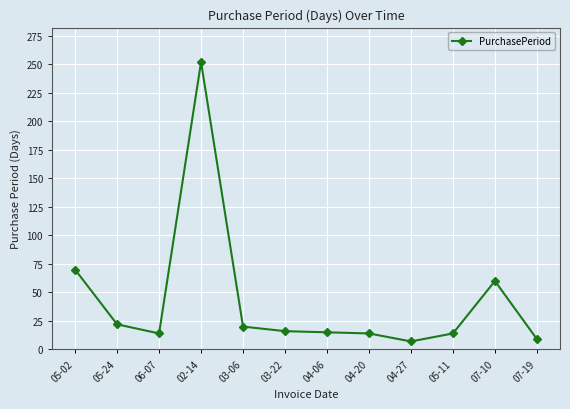

What is the change in value from 05-24 to 04-20?

-8